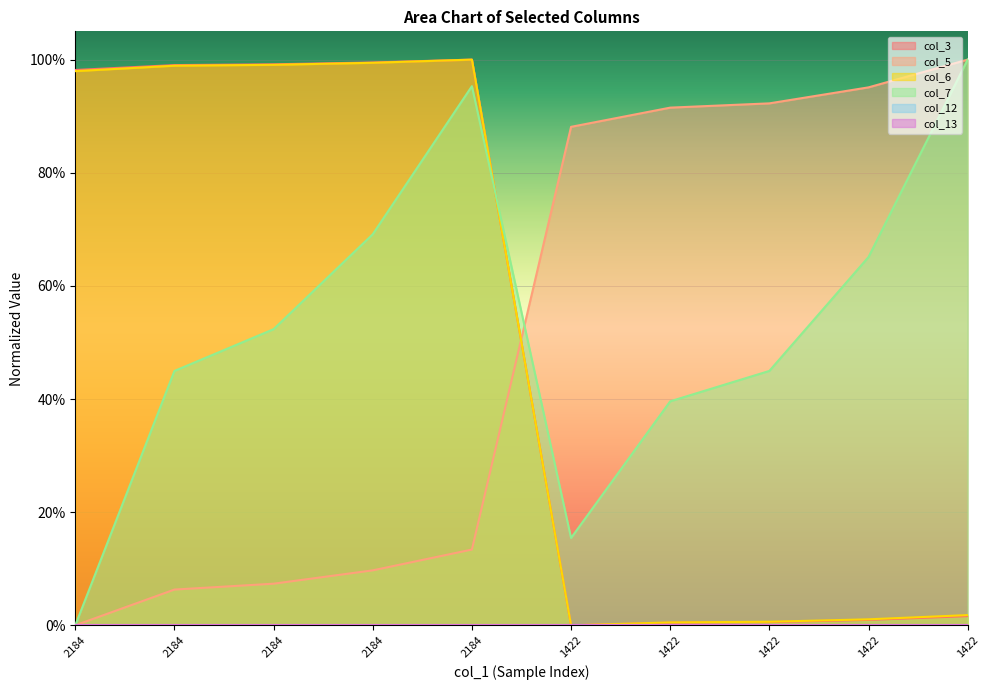

Between 1422 and 2184, which is larger?

2184